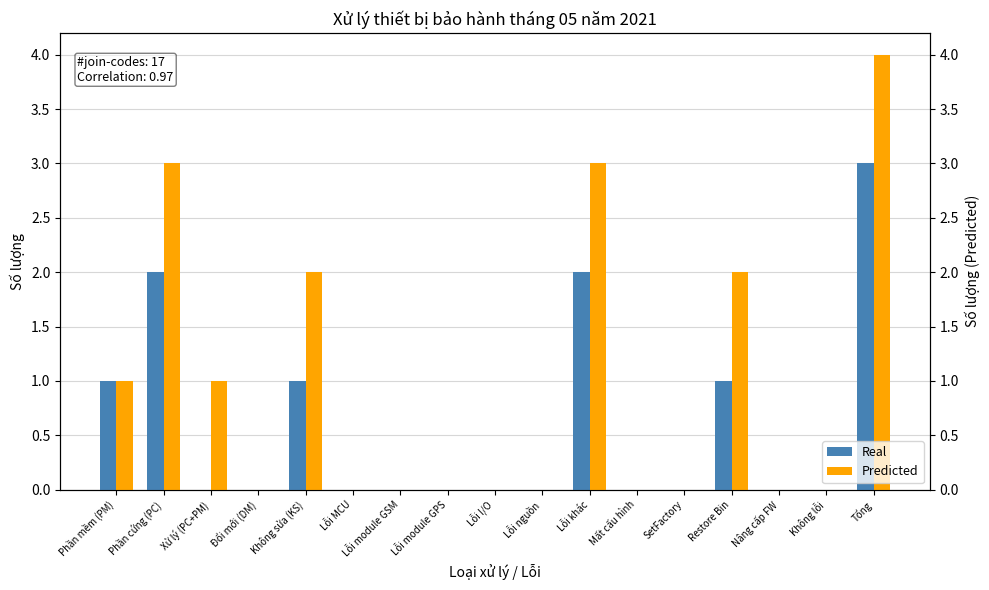

Reading left to right, list all the values displayed in this chart.

Real: Phần mềm (PM)=1	Phần cứng (PC)=2	Xử lý (PC+PM)=0	Đổi mới (DM)=0	Không sửa (KS)=1	Lỗi MCU=0	Lỗi module GSM=0	Lỗi module GPS=0	Lỗi I/O=0	Lỗi nguồn=0	Lỗi khác=2	Mất cấu hình=0	SetFactory=0	Restore Bin=1	Nâng cấp FW=0	Không lỗi=0	Tổng=3
Predicted: Phần mềm (PM)=1	Phần cứng (PC)=3	Xử lý (PC+PM)=1	Đổi mới (DM)=0	Không sửa (KS)=2	Lỗi MCU=0	Lỗi module GSM=0	Lỗi module GPS=0	Lỗi I/O=0	Lỗi nguồn=0	Lỗi khác=3	Mất cấu hình=0	SetFactory=0	Restore Bin=2	Nâng cấp FW=0	Không lỗi=0	Tổng=4